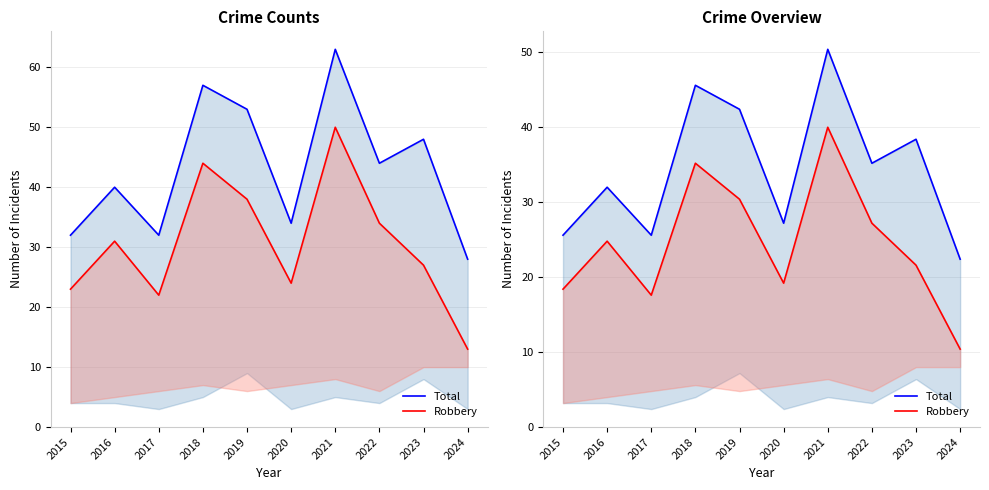

Which series changed the most between 2016 and 2018?

Total